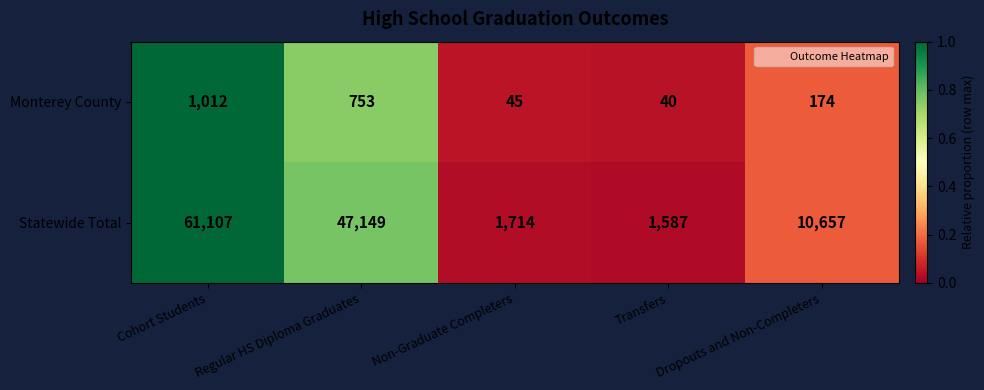

What is the difference between the maximum and second lowest values in the Monterey County series?

967